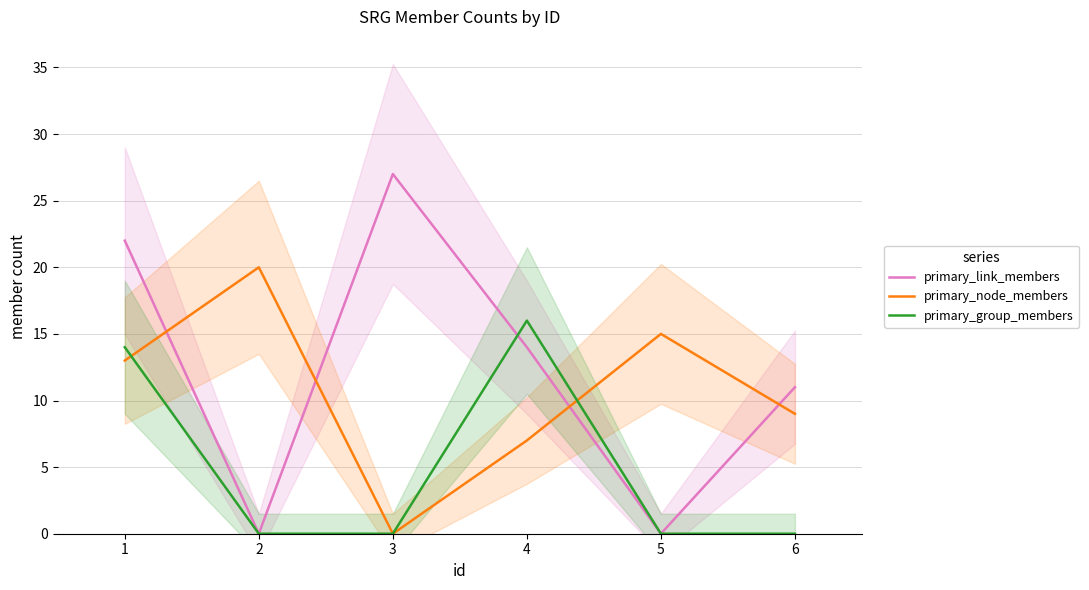

Between which two adjacent categories do primary_link_members and primary_group_members first intersect?

2 and 3